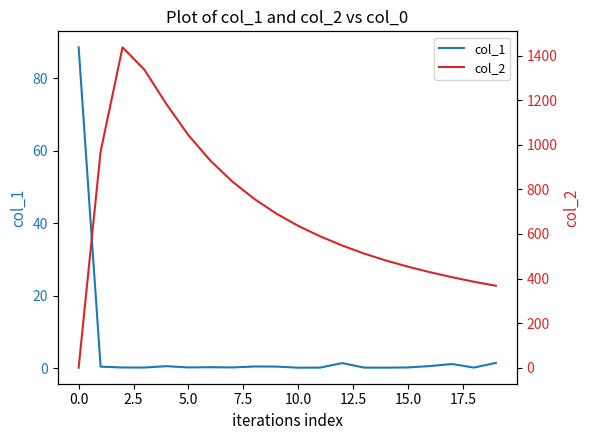

What is the highest value of the col_1 series?

88.5